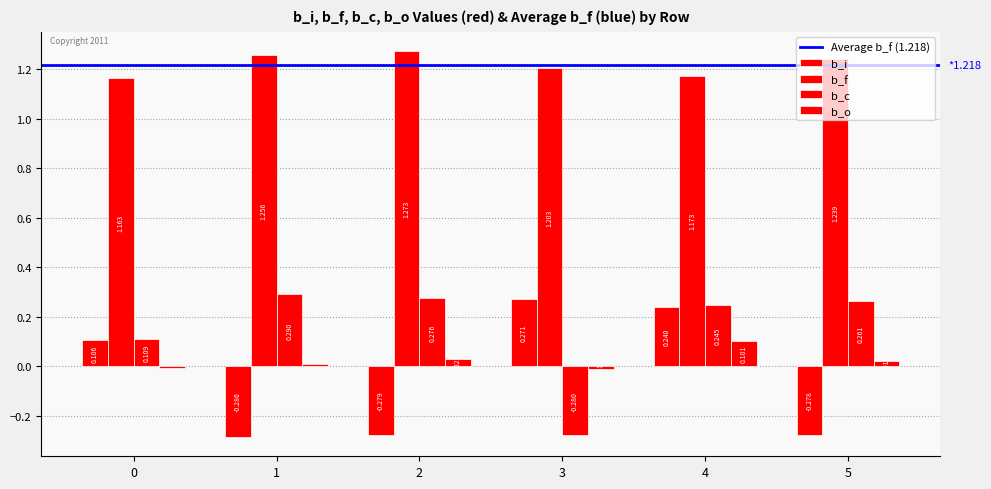

What is the total value across all series at 0?

1.4